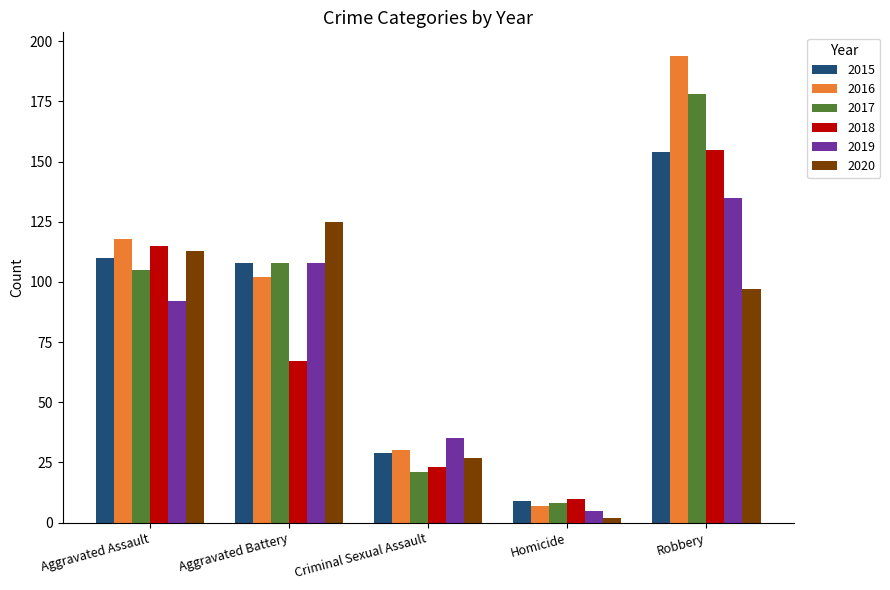

What is the value of the 2015 bar at the 4th from the left?

9